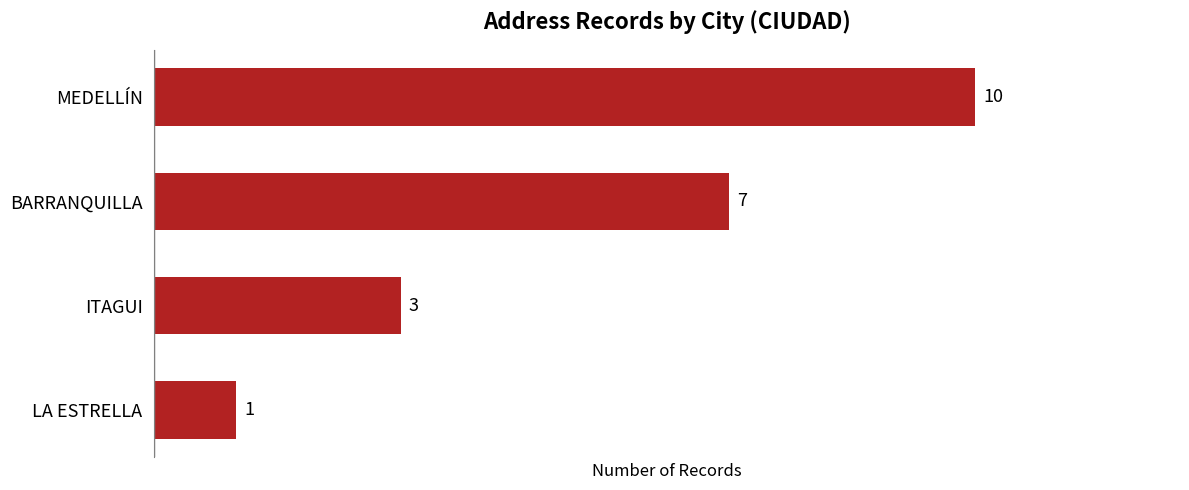

How many data points are less than 7?

2